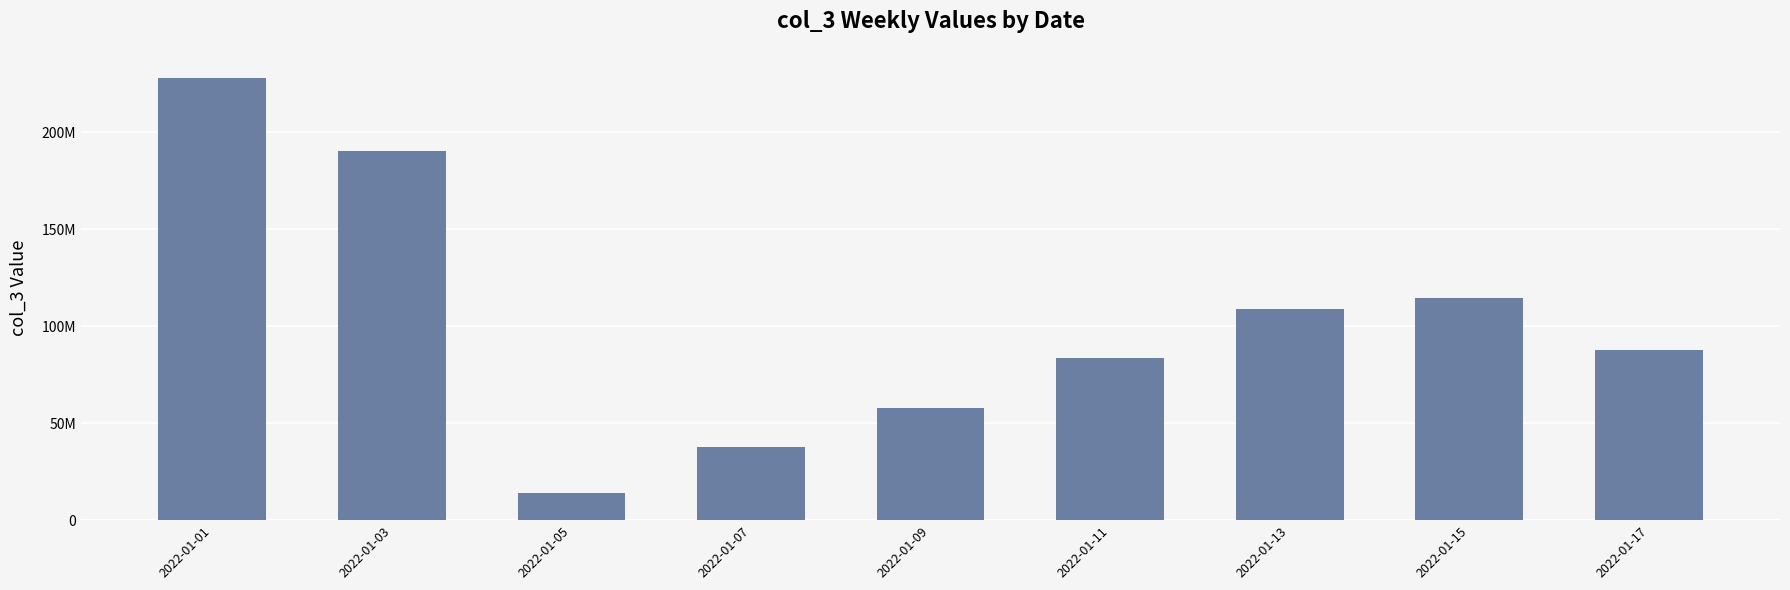

List the labels in order of value, smallest first.

2022-01-05, 2022-01-07, 2022-01-09, 2022-01-11, 2022-01-17, 2022-01-13, 2022-01-15, 2022-01-03, 2022-01-01